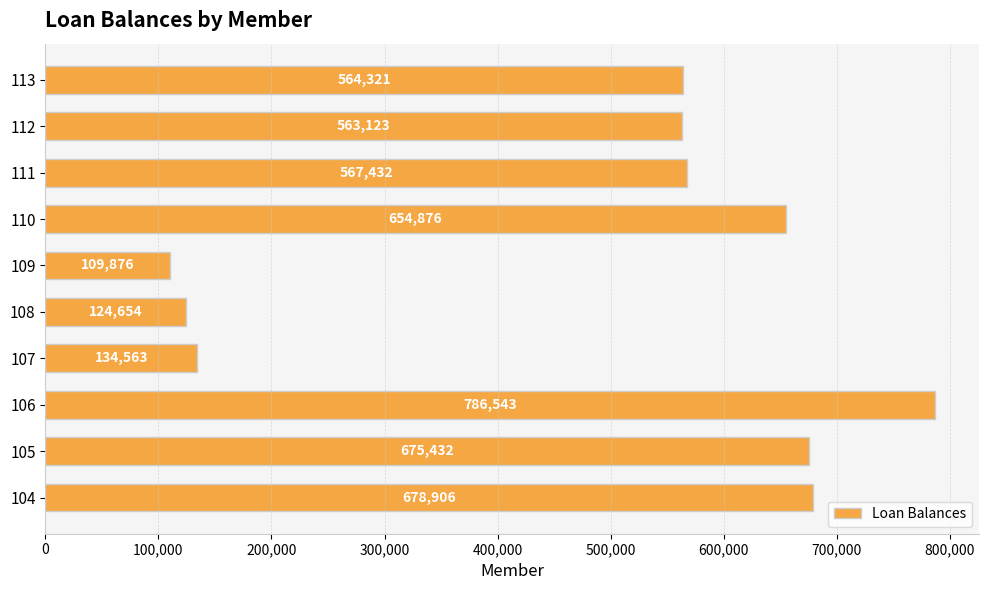

What is the sum of all values?

4859726